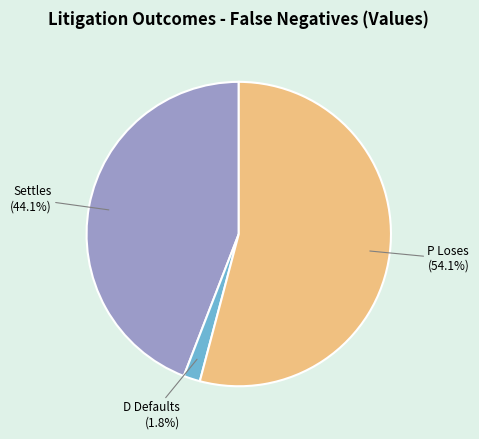

To the nearest percent, what is the average slice percentage?

33%